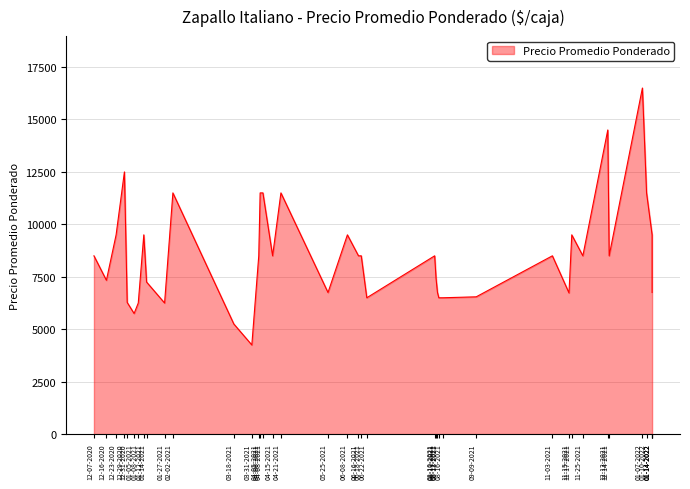

What is the average value?

8565